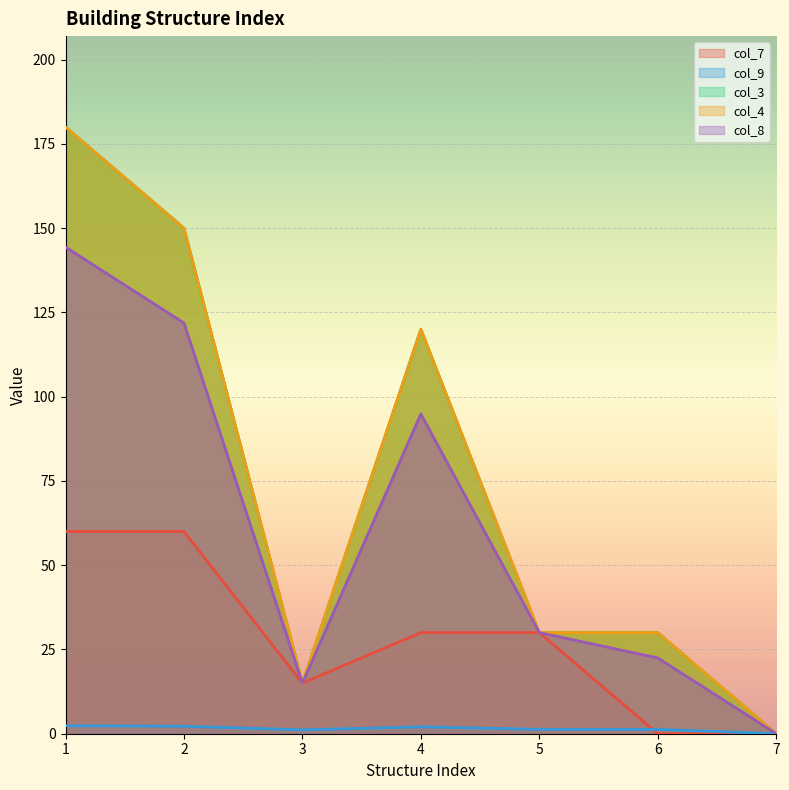

Reading left to right, list all the values displayed in this chart.

col_7: 1=60.0	2=60.0	3=15.0	4=30.0	5=30.0	6=0.0	7=0.0
col_9: 1=2.4	2=2.2	3=1.1	4=2.0	5=1.3	6=1.3	7=0.0
col_3: 1=180.0	2=150.0	3=15.0	4=120.0	5=30.0	6=30.0	7=0.0
col_4: 1=180.0	2=150.0	3=15.0	4=120.0	5=30.0	6=30.0	7=0.0
col_8: 1=144.4	2=121.9	3=15.0	4=94.9	5=30.0	6=22.5	7=0.0